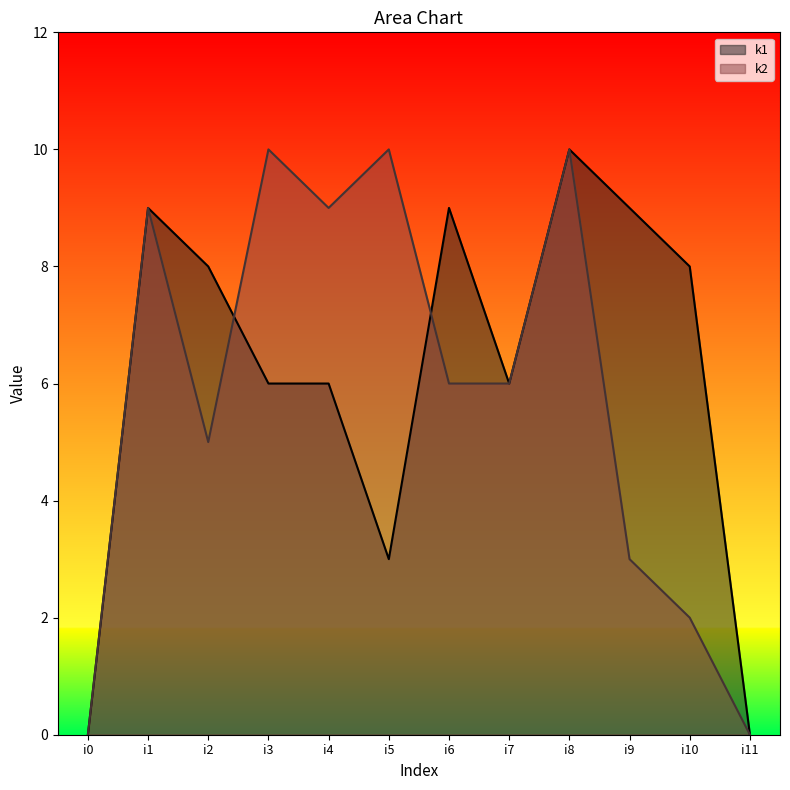

How many data points in k1 are less than 8?

6